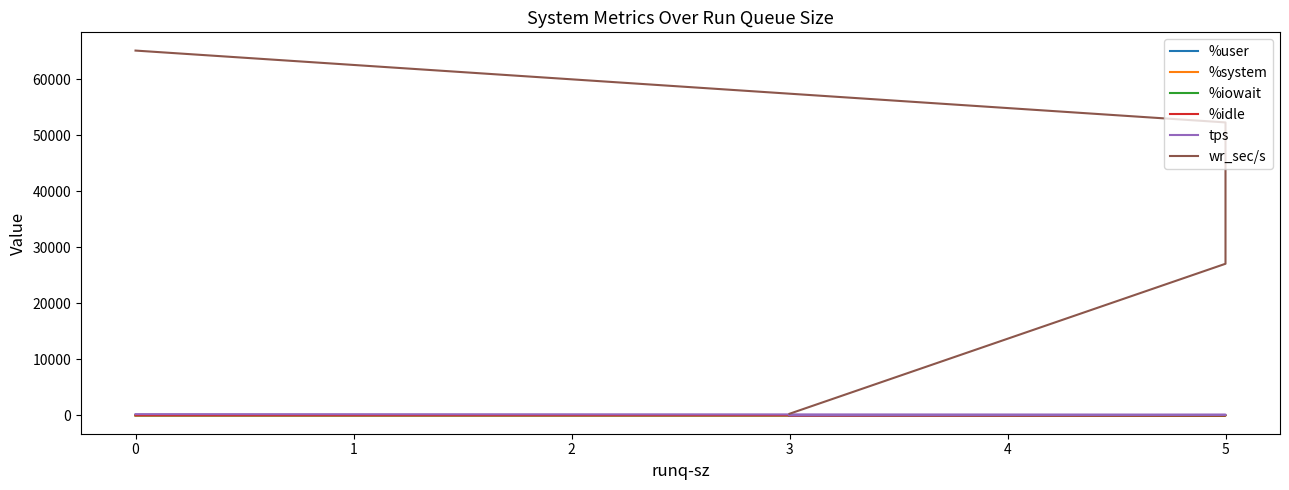

What is the total value across all series at 5?

27247.8